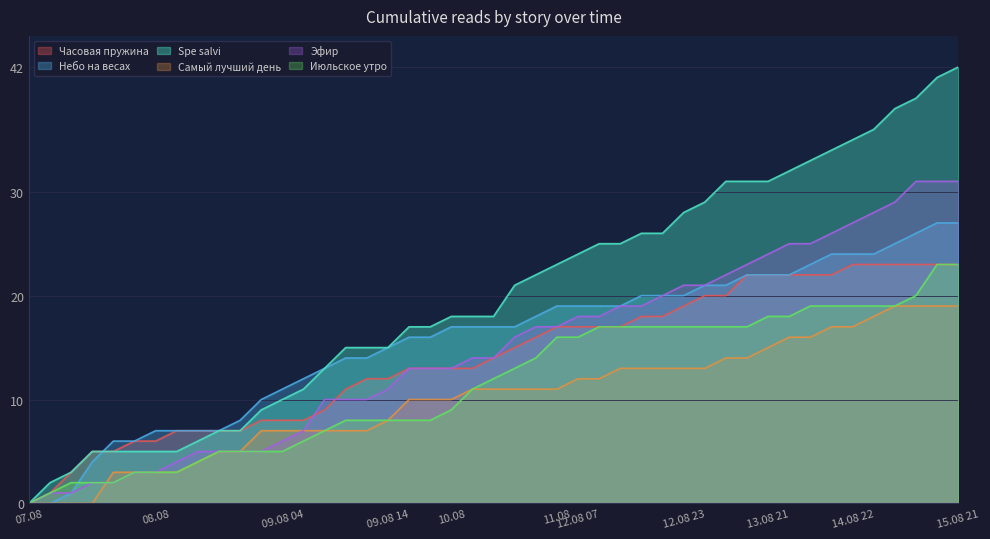

True or false: Июльское утро has a value of 6 at 11.08 13:20.

False